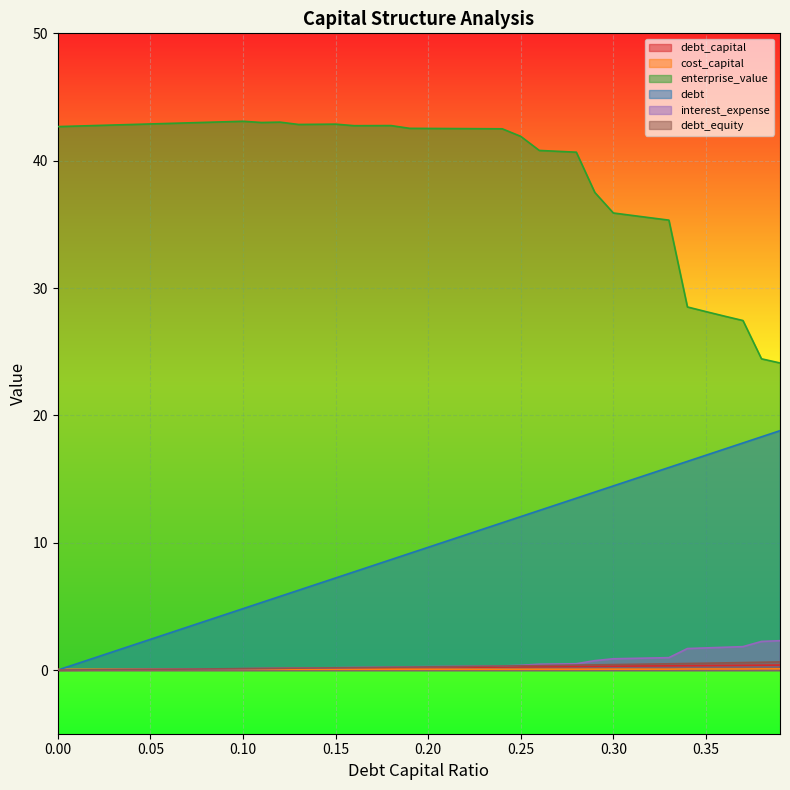

What is the difference between the highest and lowest values at 0.20?

42.5